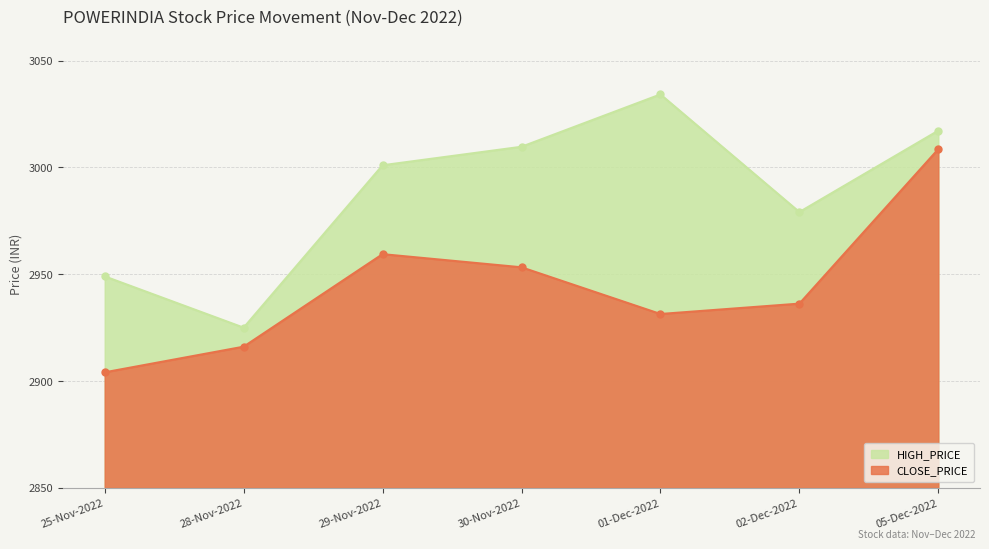

Reading left to right, list all the values displayed in this chart.

HIGH_PRICE: 2949.0	2925.0	3001.0	3009.7	3034.2	2979.1	3017.2
CLOSE_PRICE: 2904.1	2916.1	2959.4	2953.2	2931.4	2936.2	3008.6